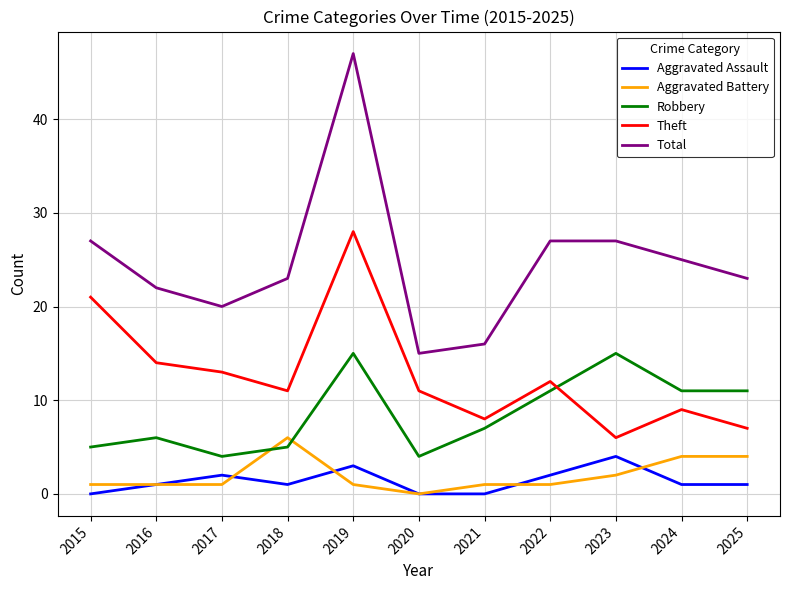

True or false: Aggravated Battery has a value of -2 at 2020.

False